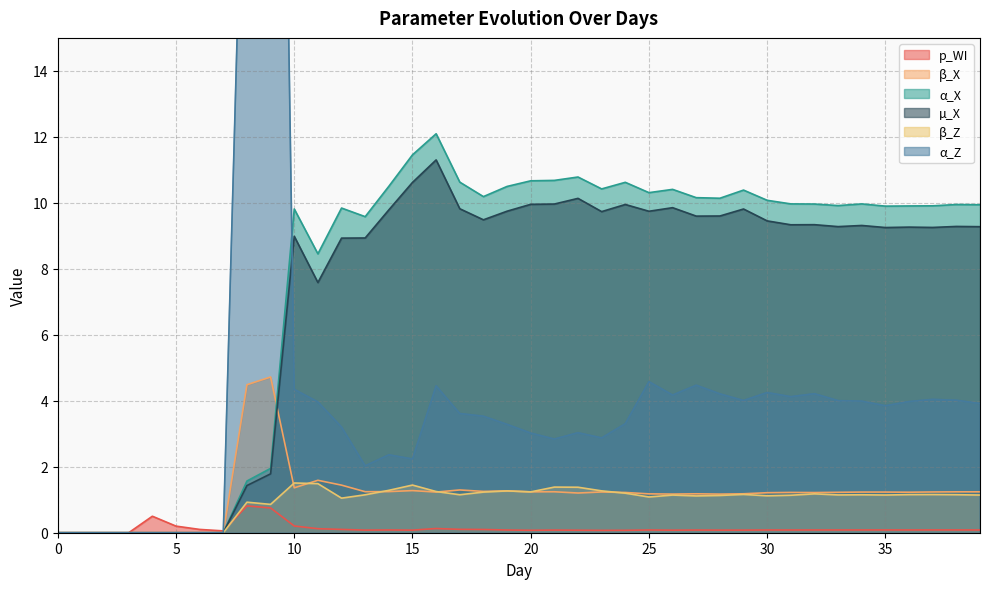

Count the number of categories in the chart.

40